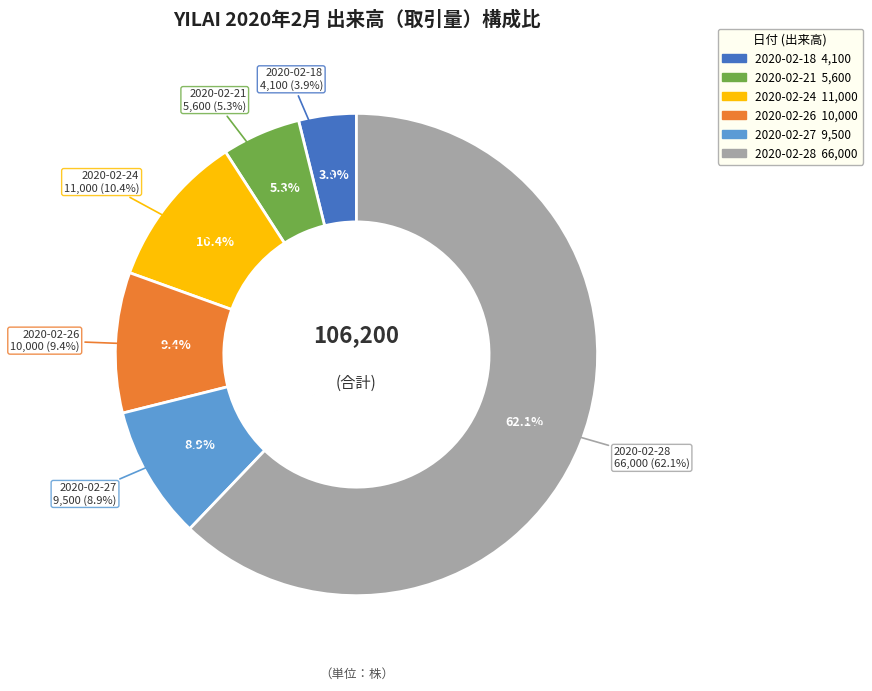

How many slices are in this pie chart?

6